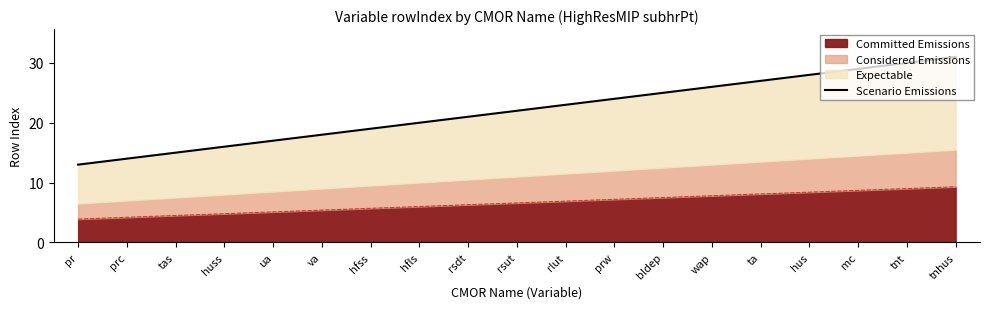

Reading left to right, extract all data points from this chart.

13	14	15	16	17	18	19	20	21	22	23	24	25	26	27	28	29	30	31